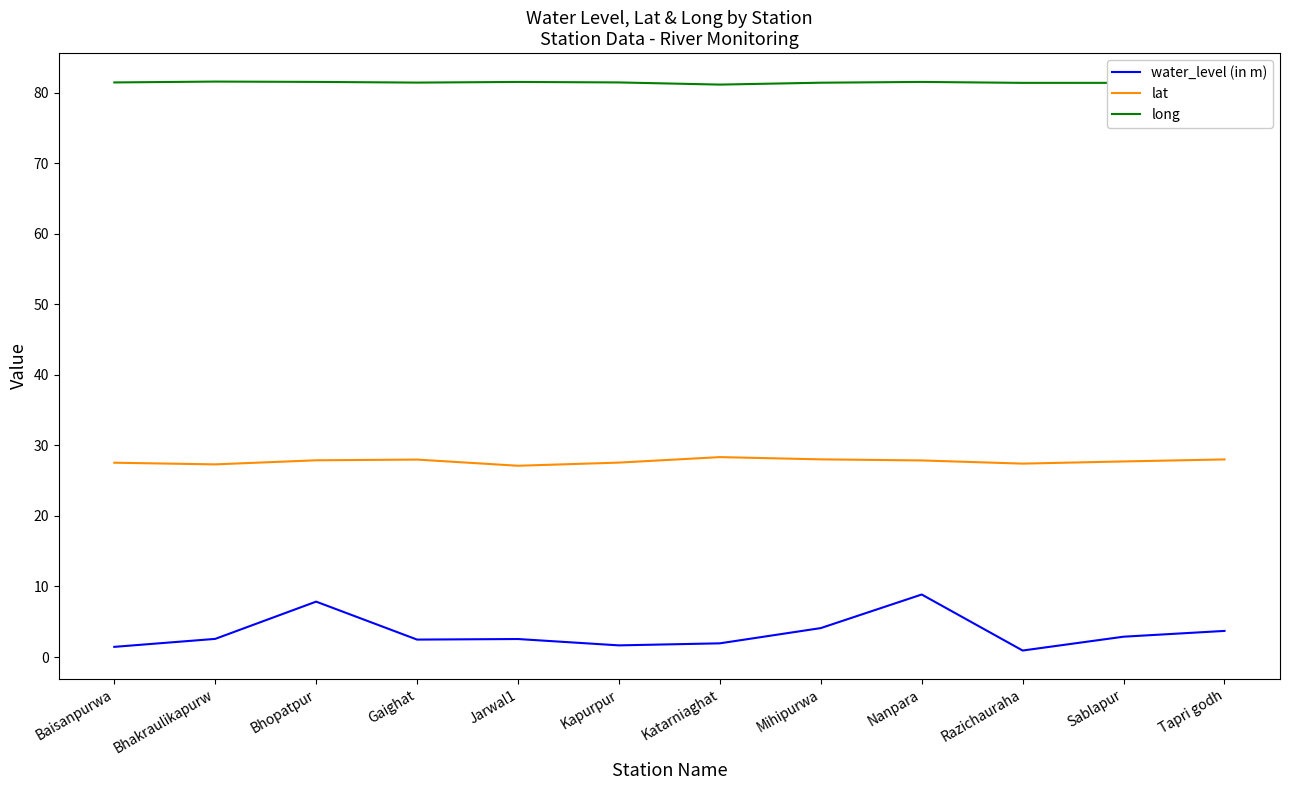

What is the difference between the long values at Kapurpur and Tapri godh?

0.2